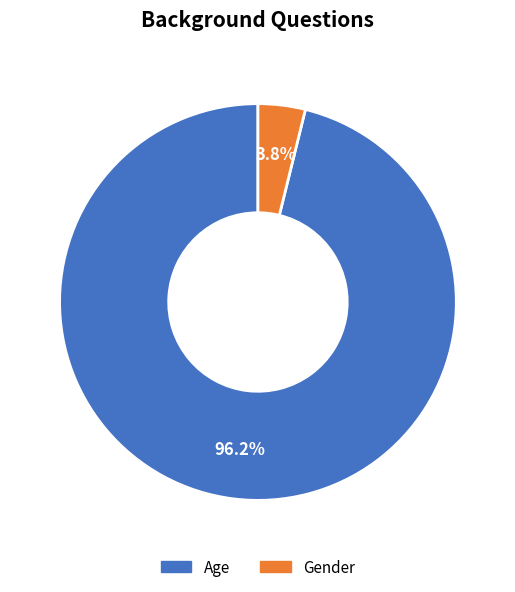

To the nearest percent, what is the combined percentage of Age and Gender?

100%